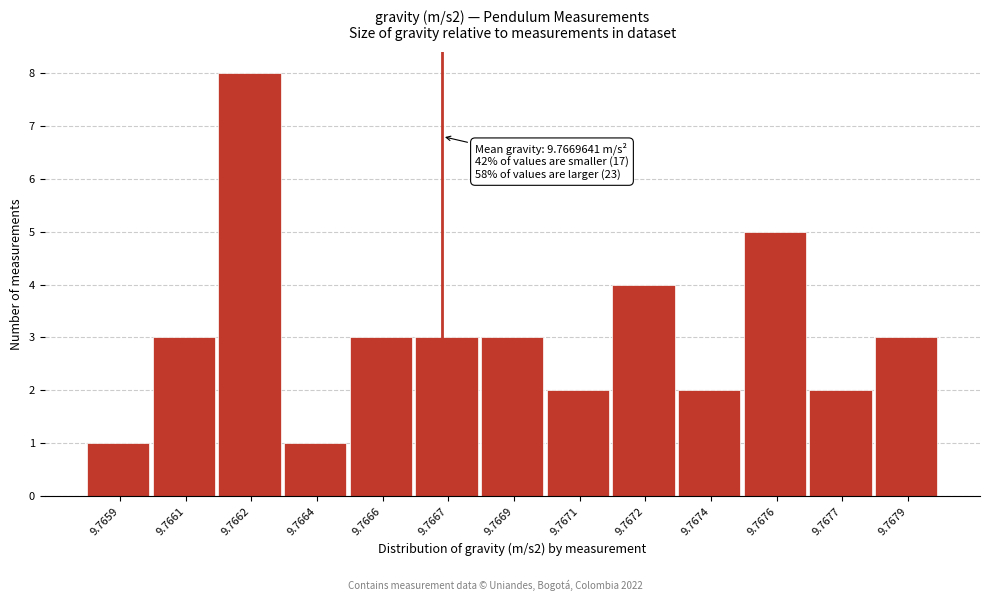

Reading left to right, what are all the values shown in this chart?

1	3	8	1	3	3	3	2	4	2	5	2	3